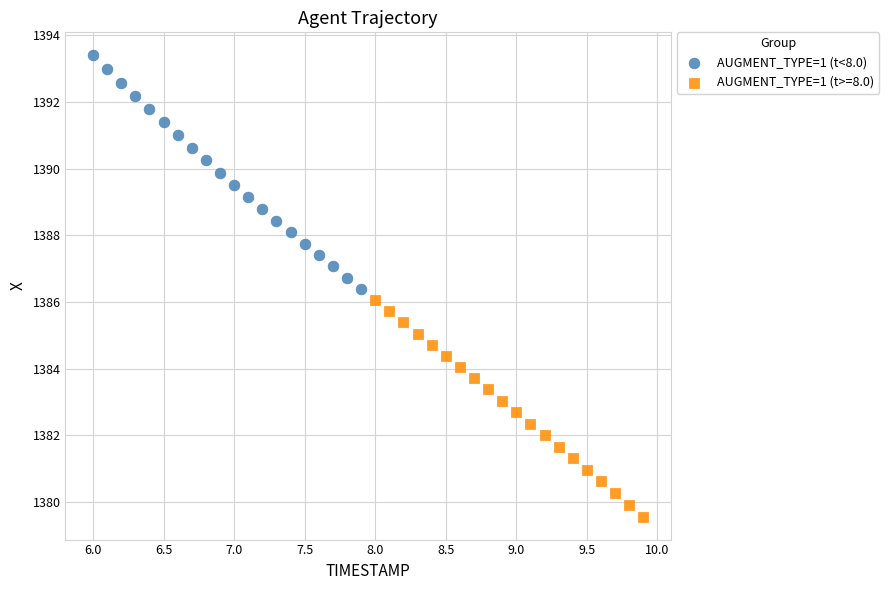

Which series reaches the maximum Y coordinate?

AUGMENT_TYPE=1 (t<8.0)